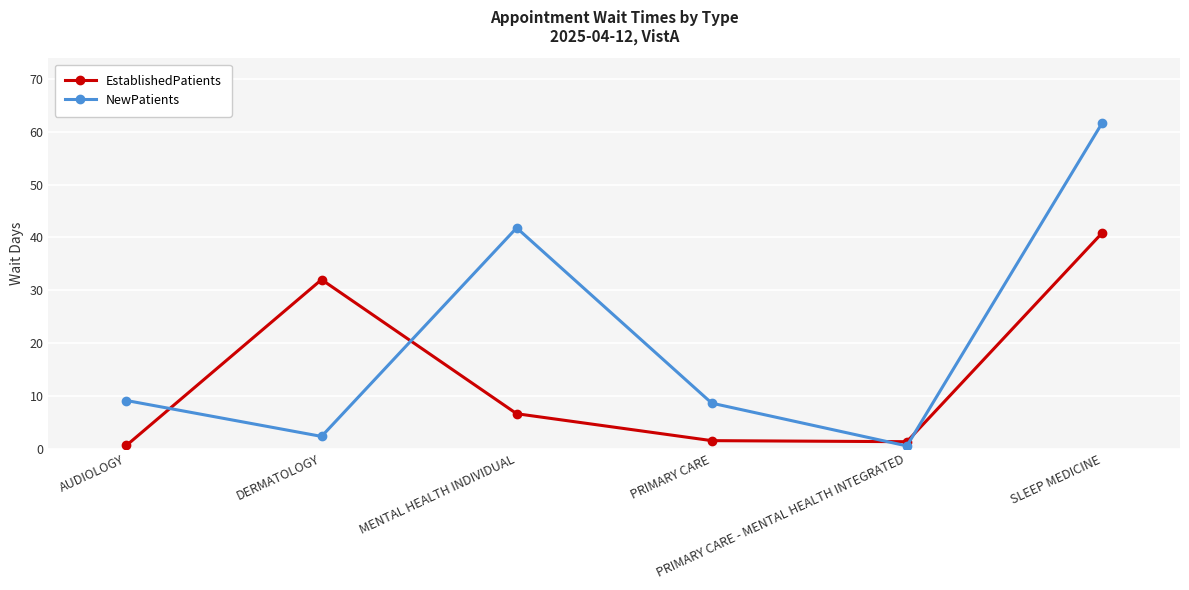

After their last crossing, which series has the higher values: NewPatients or EstablishedPatients?

NewPatients